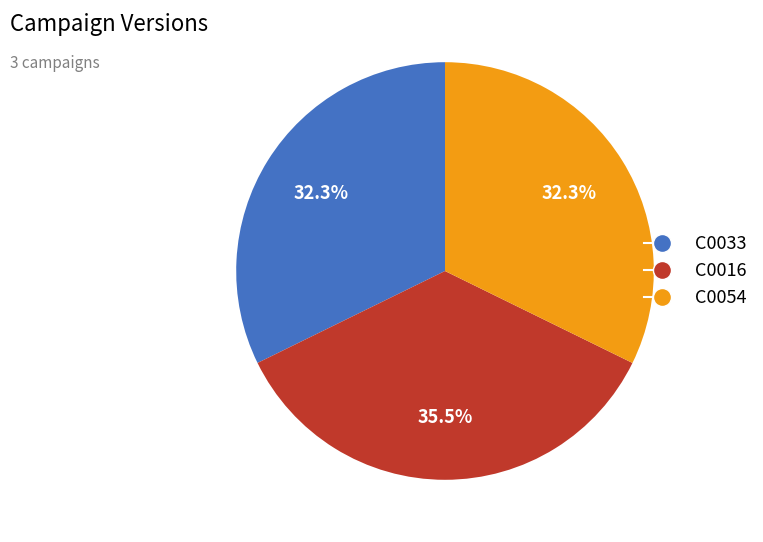

Count the number of slices in the pie.

3